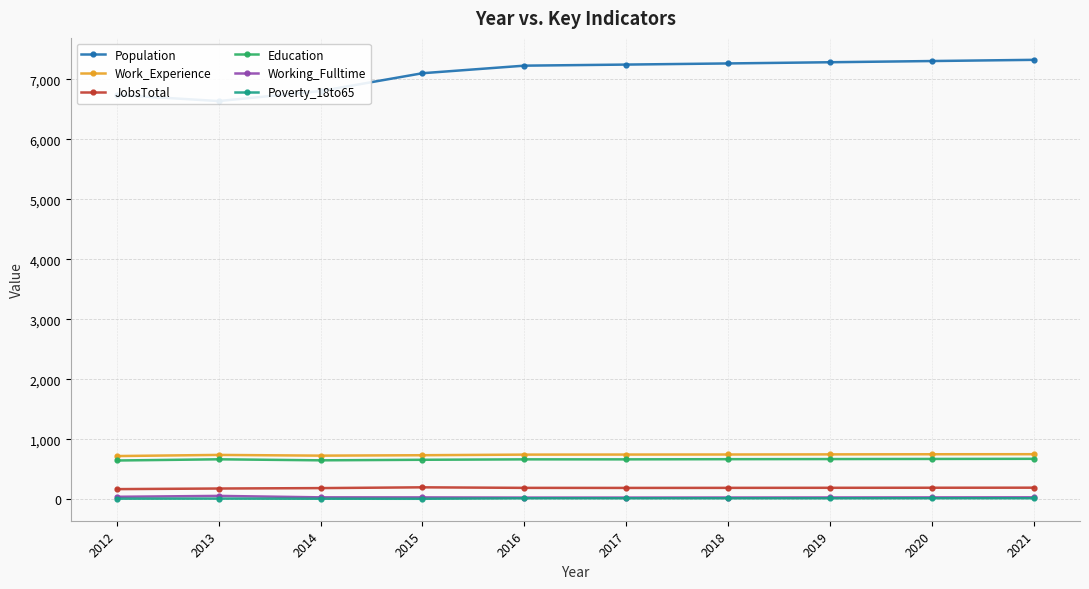

Is it true that Education equals 1189 at 2019?

False